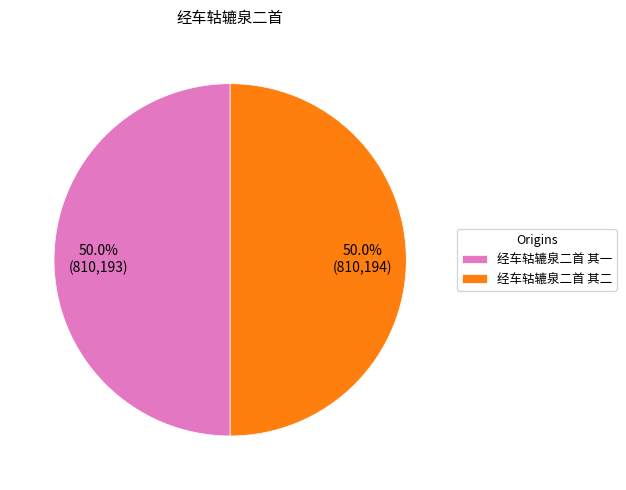

What portion of the pie excludes 经车轱辘泉二首 其一?

50.0%